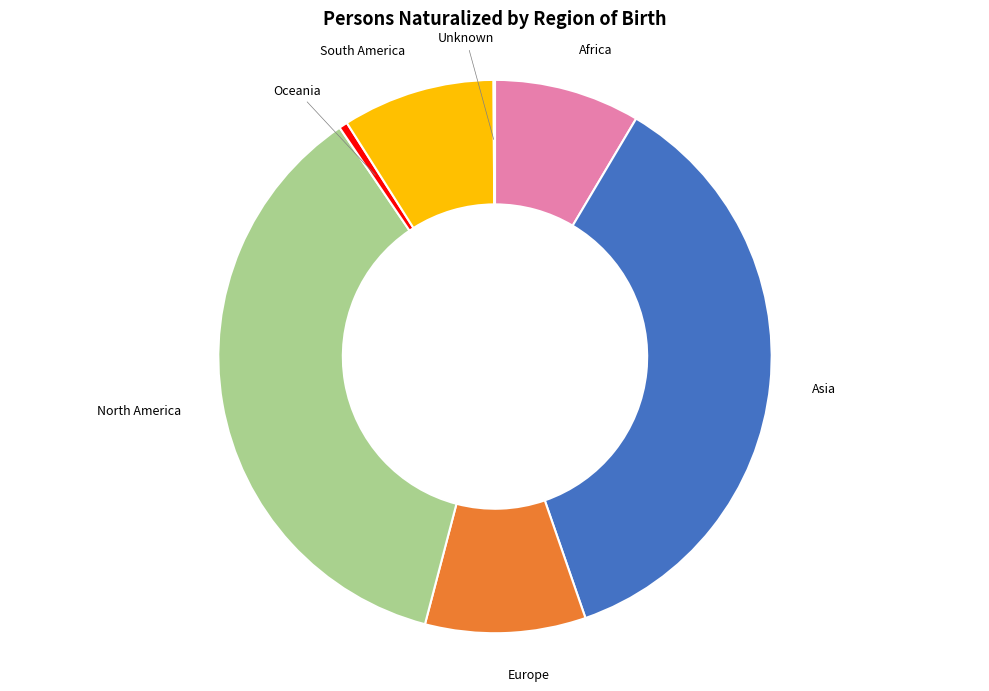

Is there any slice that represents more than half of the pie?

No